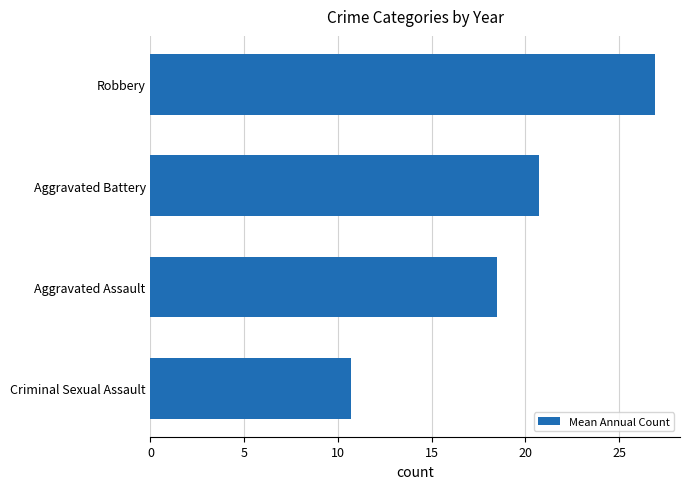

What is the difference between the maximum and minimum values?

16.2